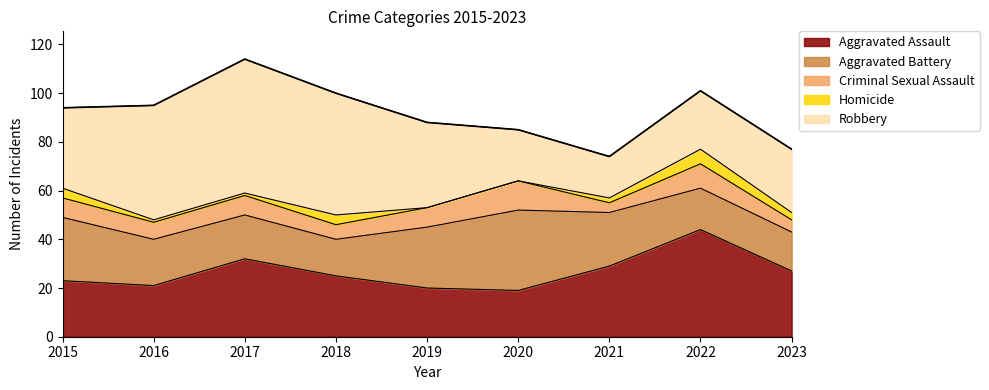

Which has a higher value, 2022 or 2020?

2022